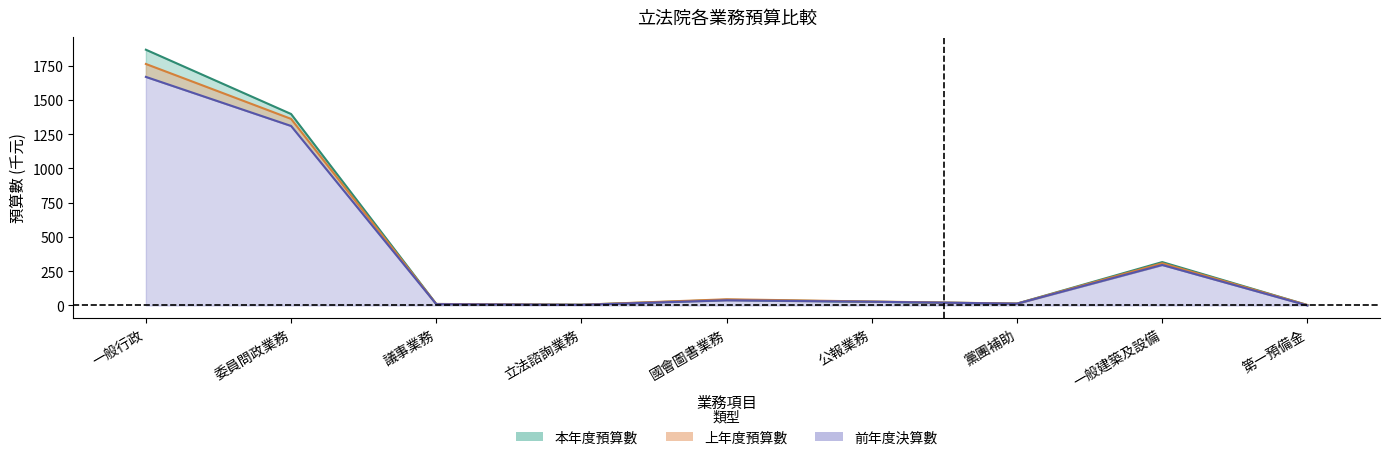

What is the total value across all series at 公報業務?

82.9